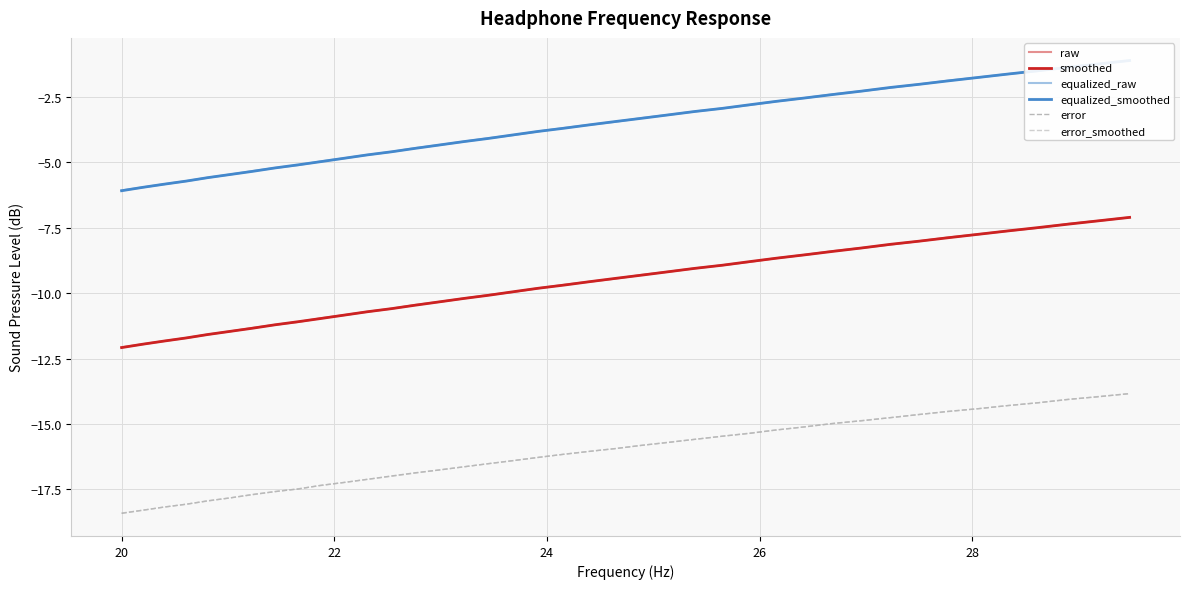

The value of smoothed at 20 is -11.9. True or false?

True